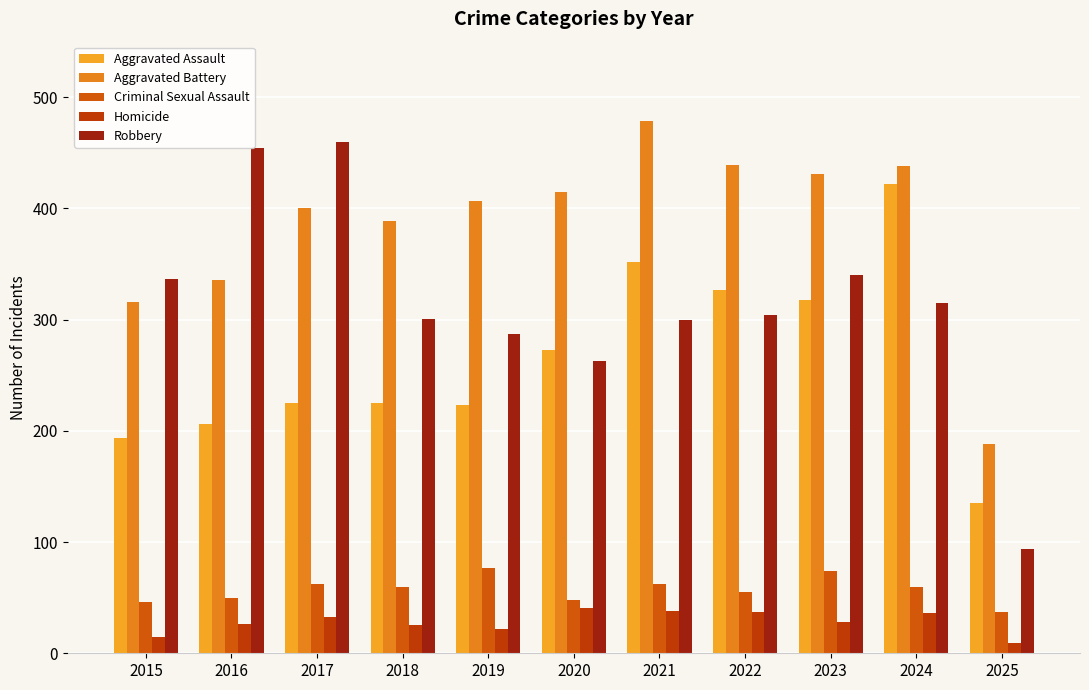

What is the difference between the Aggravated Assault values at 2019 and 2018?

2